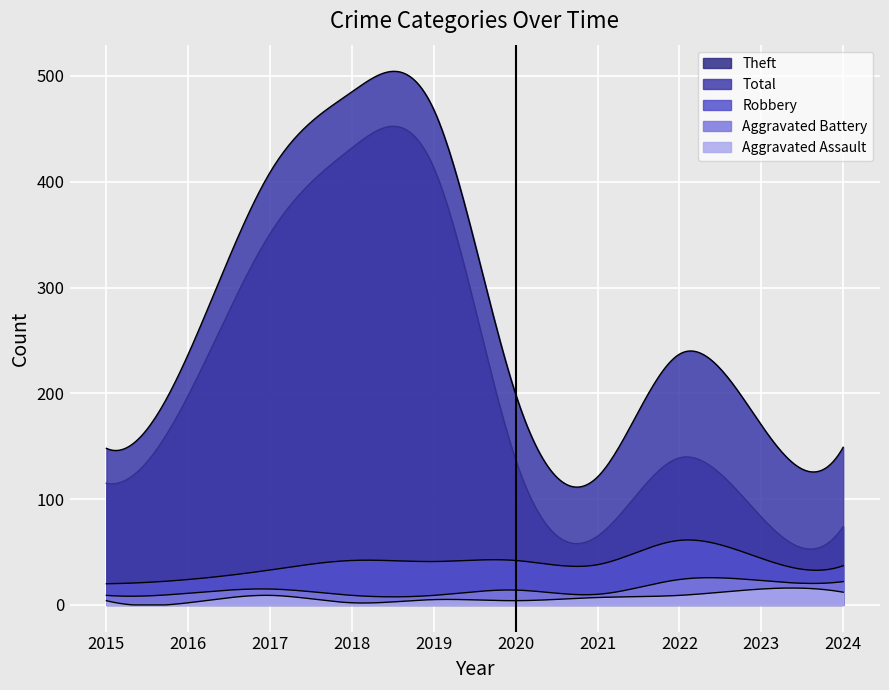

At which label does Robbery first exceed 41?

2018